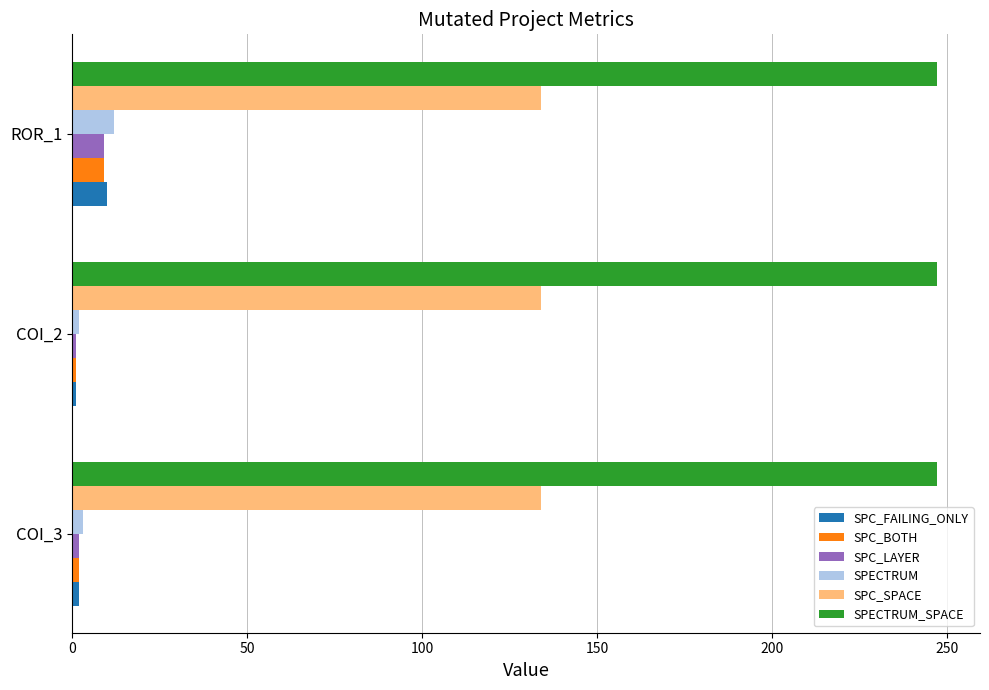

What is the sum of all SPECTRUM_SPACE values?

741